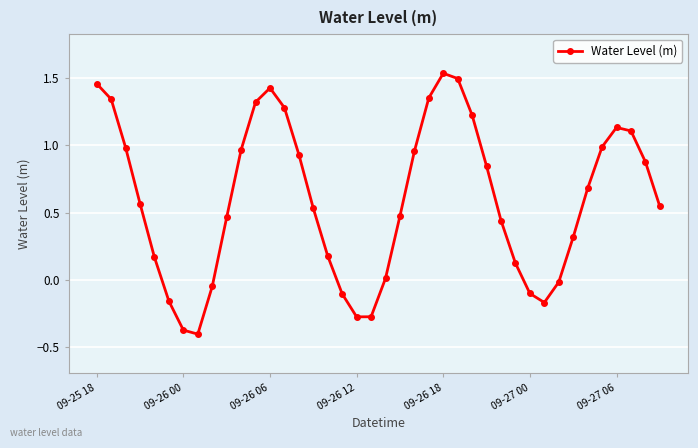

What is the value of the 8th point from the left?

-0.4